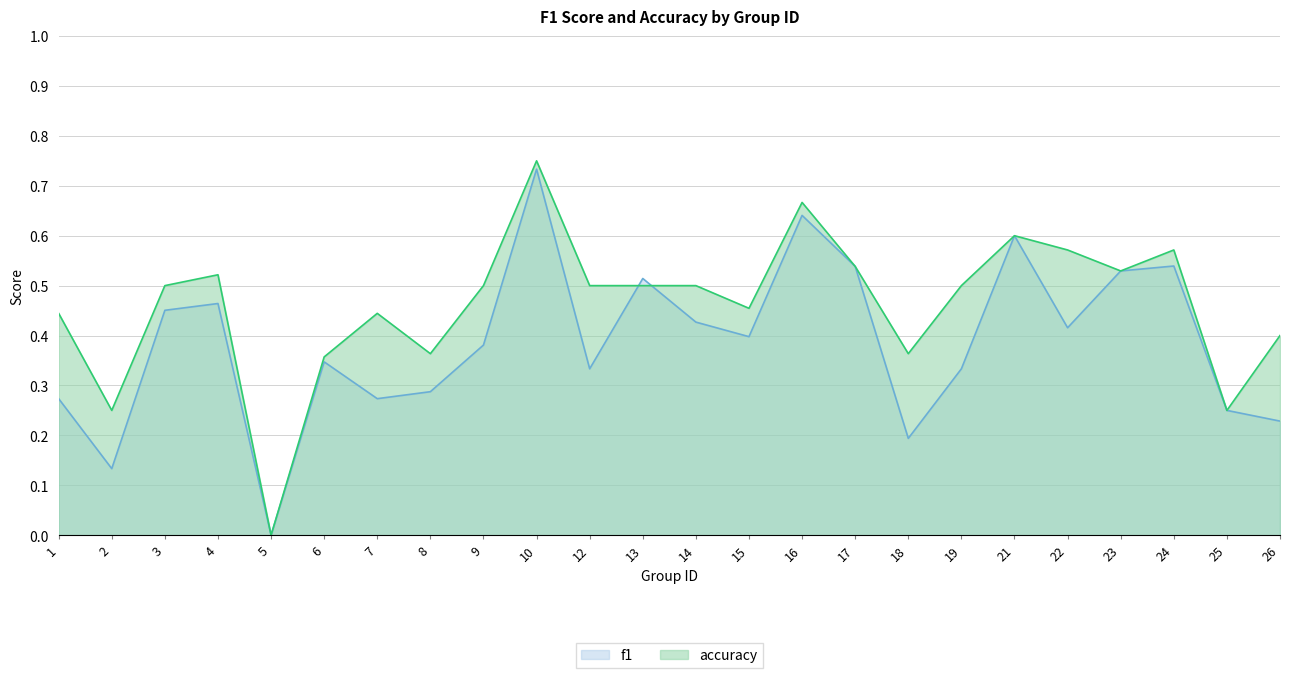

At which label is accuracy closest to 0?

5